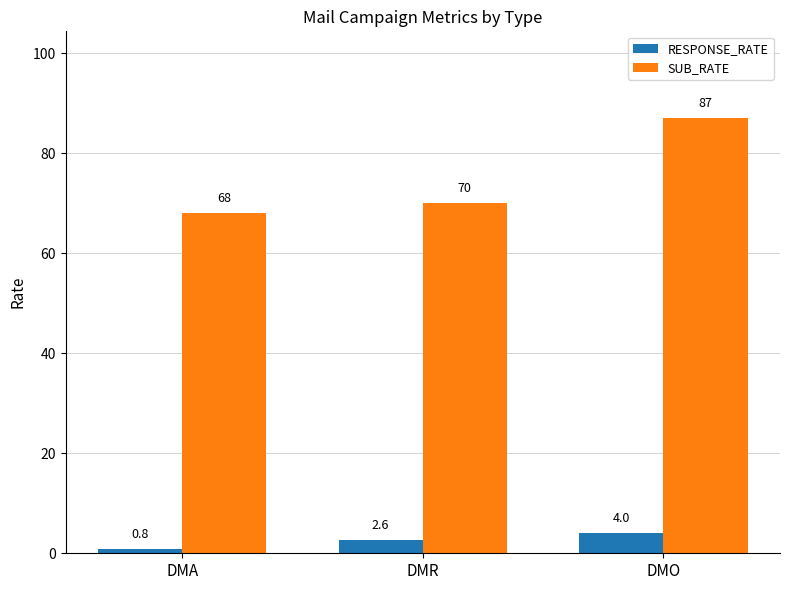

What is the label of the 2nd bar from the left?

DMR